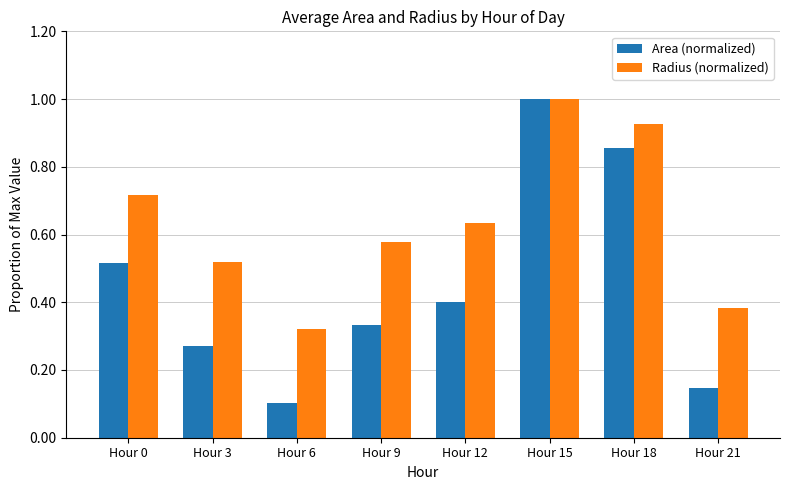

At which label does Radius (normalized) reach its peak?

Hour 15